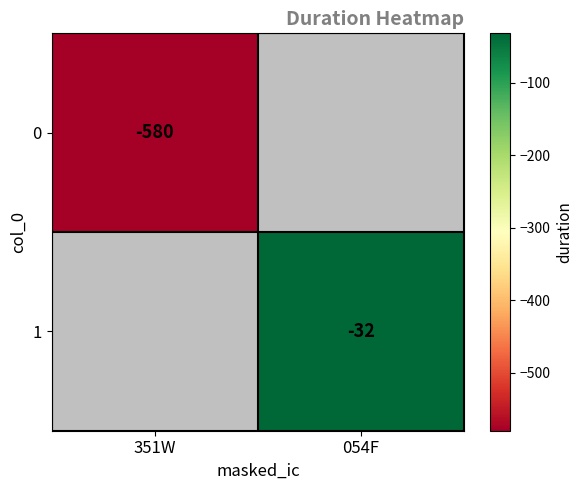

The value of 0 at 351W is -955. True or false?

False